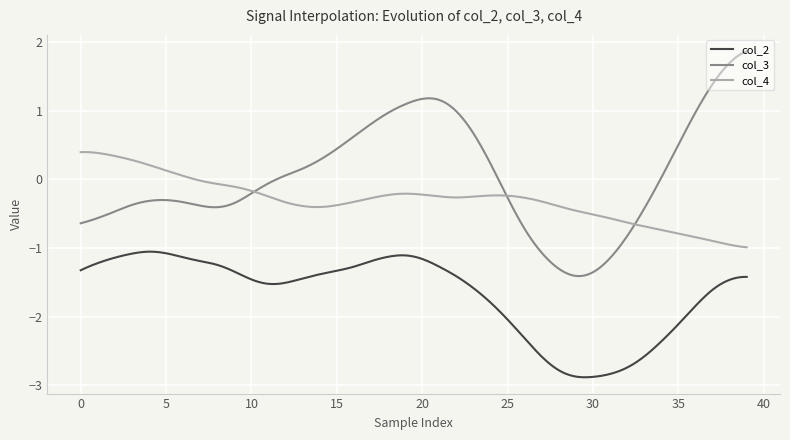

In col_2, how many points are higher than both neighbors (excluding endpoints)?

3